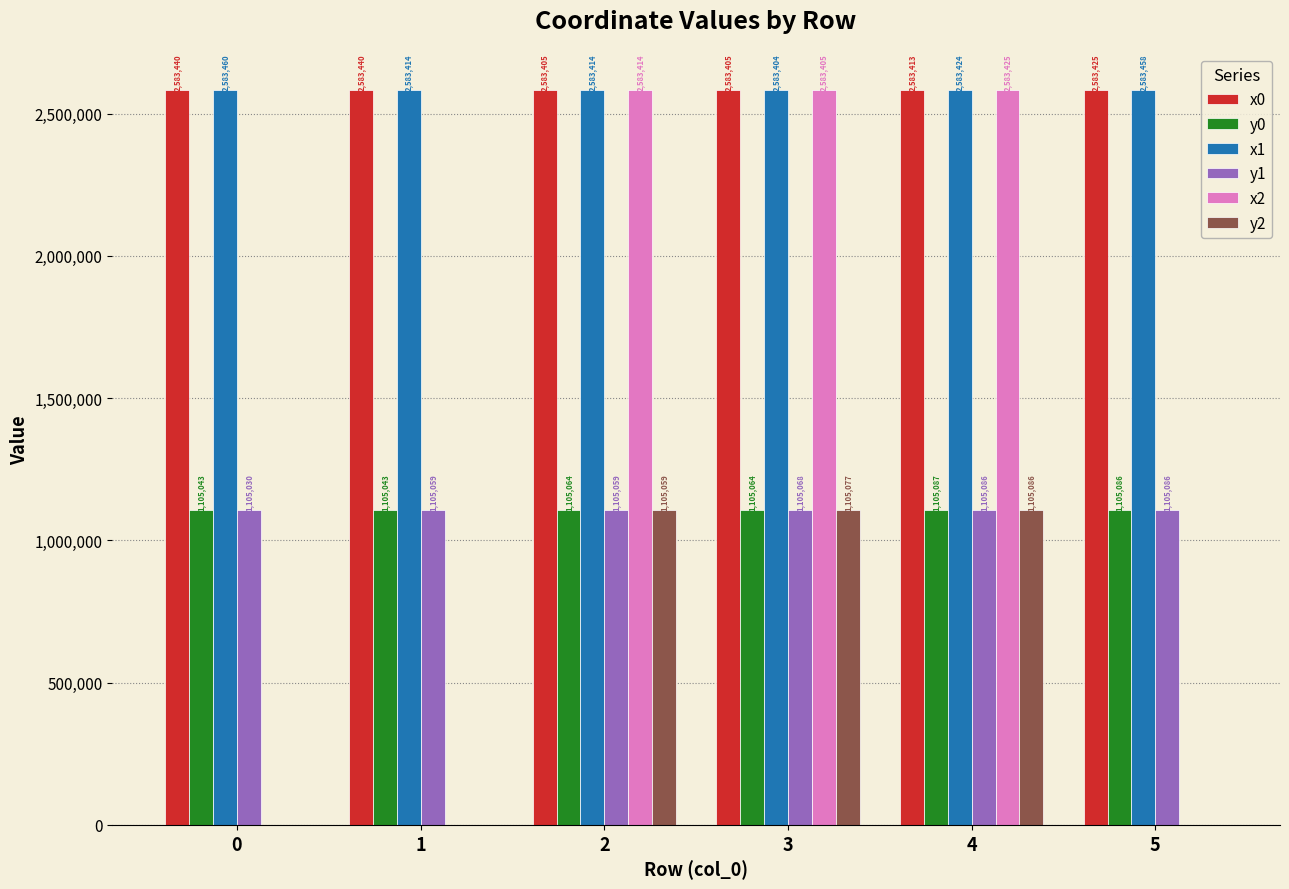

How many values in the x1 series exceed 2583424?

3